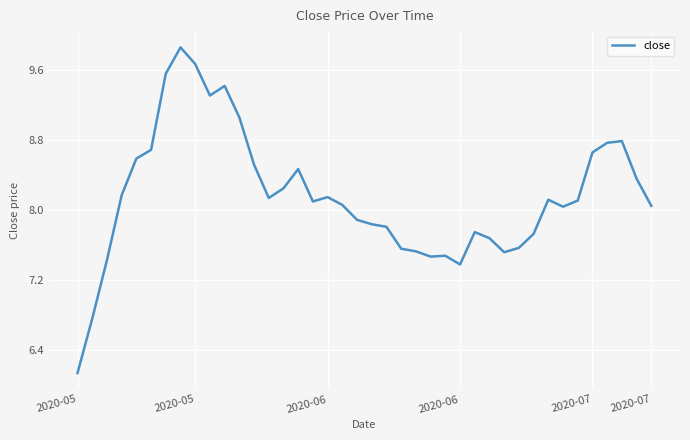

What is the greatest value displayed?

9.9